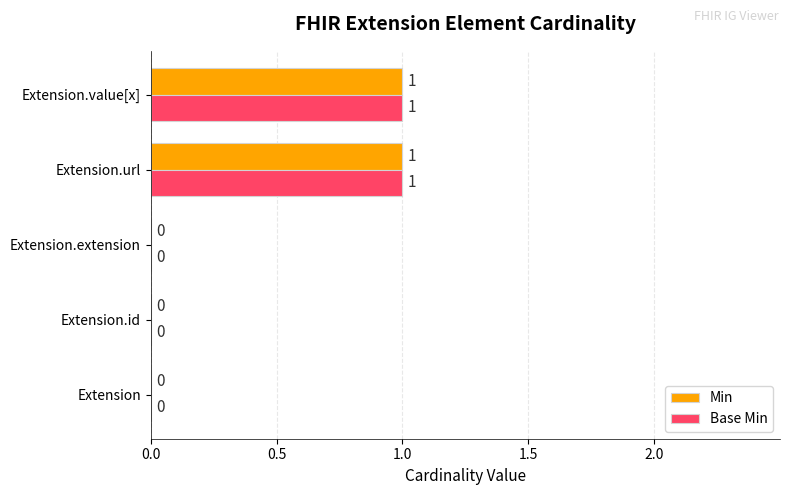

The Min series shows 0 at Extension.id. True or false?

True